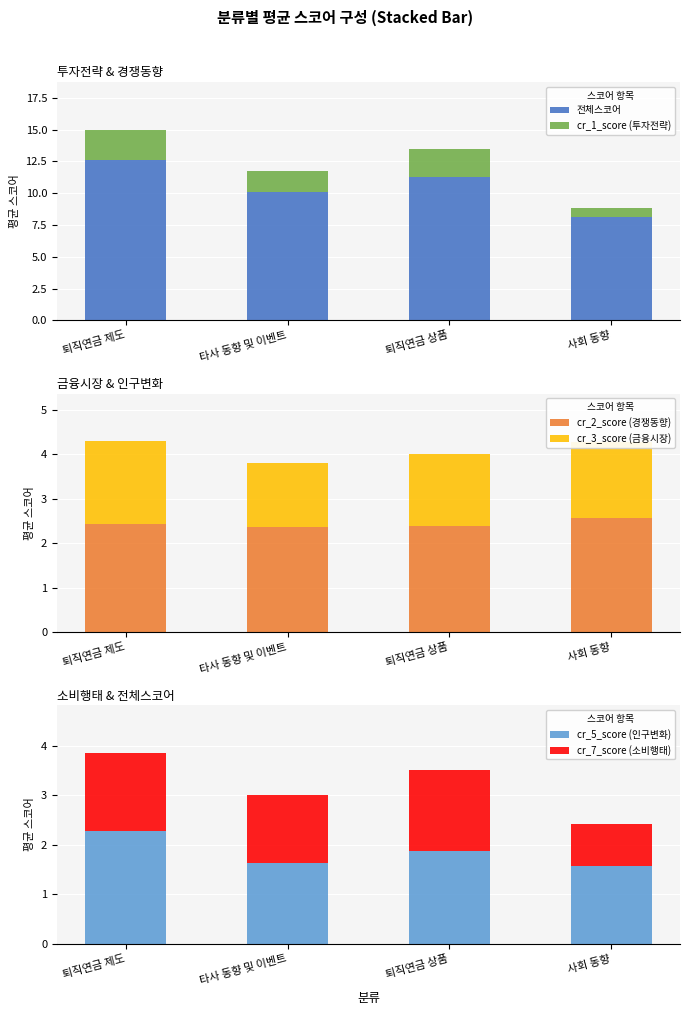

At how many categories does at least one series exceed 6?

4